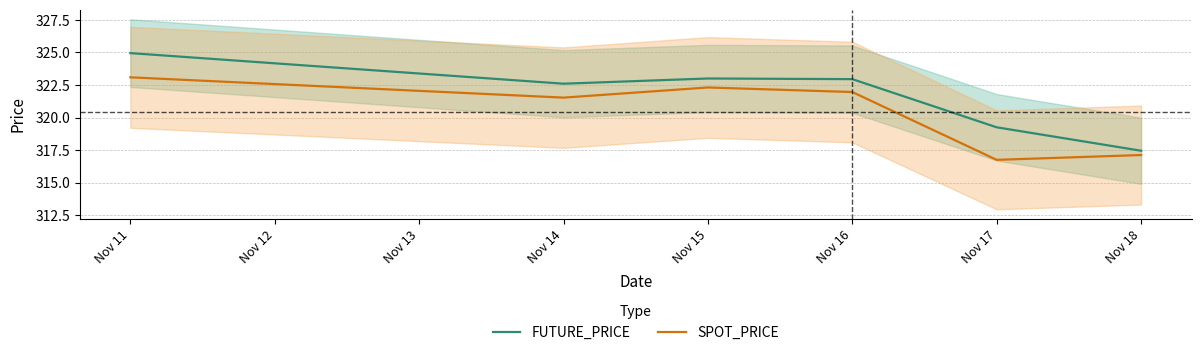

Is the value of SPOT_PRICE at Nov 14 greater than the value of FUTURE_PRICE at Nov 14?

No